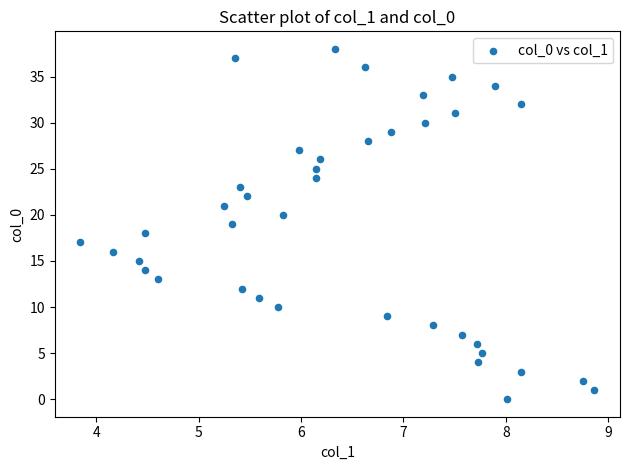

What is the range of Y values (max minus min)?

38